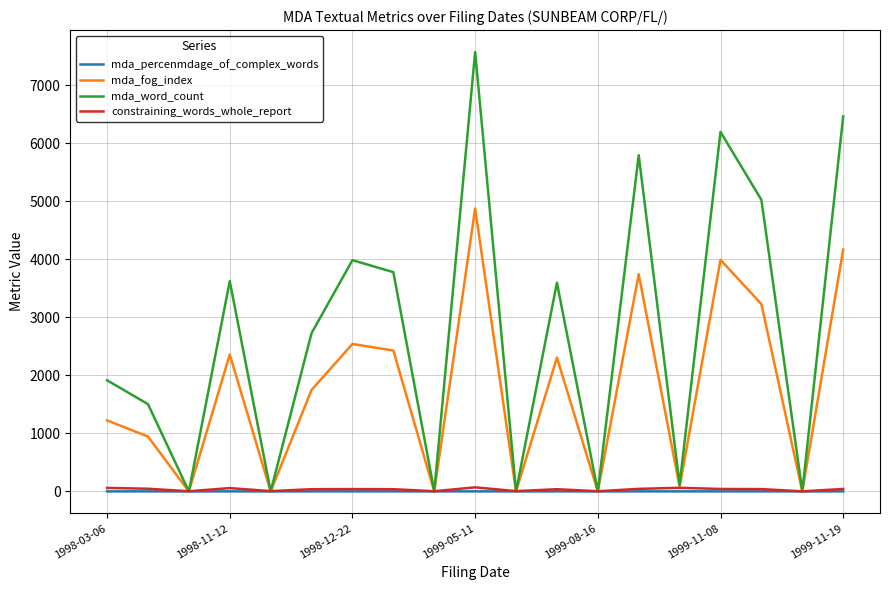

What is the greatest value displayed?

7572.0